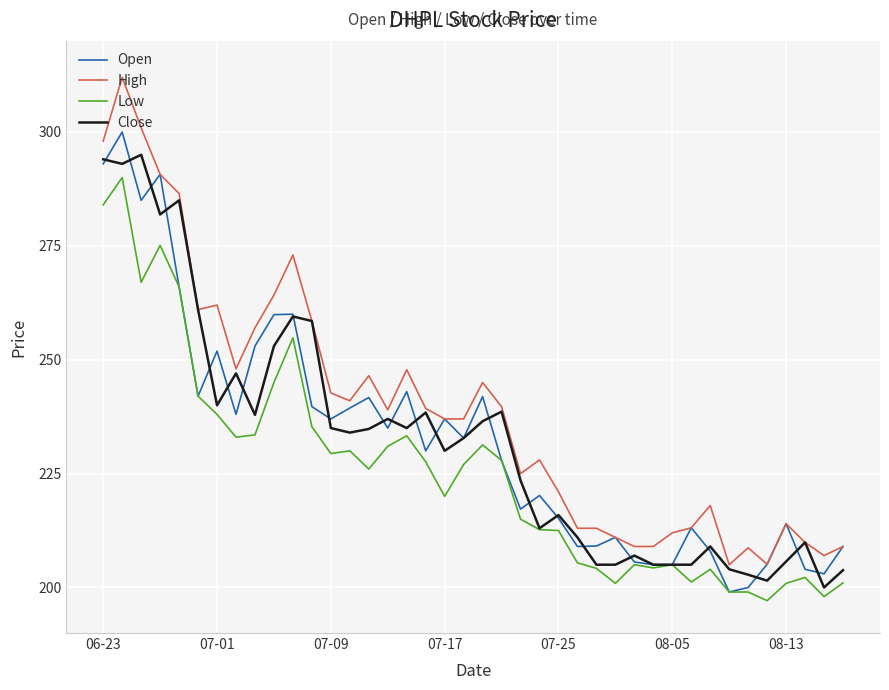

True or false: Open has more than 0 interior local peaks.

True